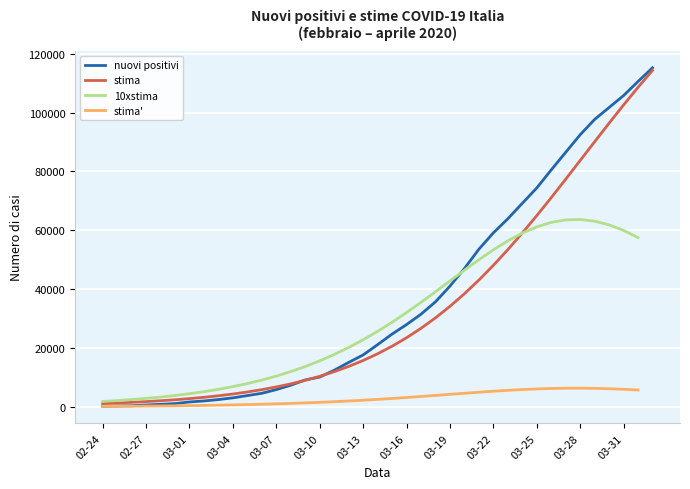

At which category does the chart reach its minimum across all series?

02-24